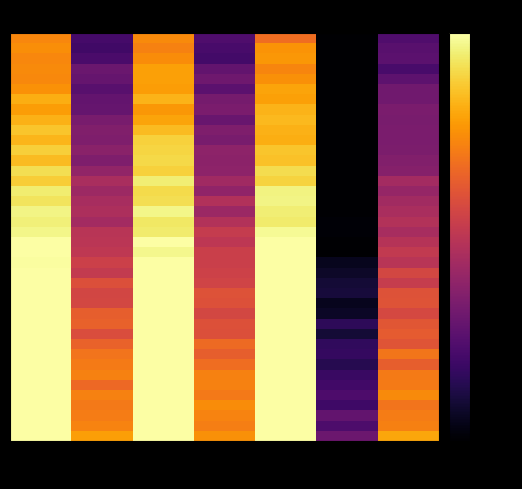

What is the difference between the highest and lowest values at ME302?

41.3